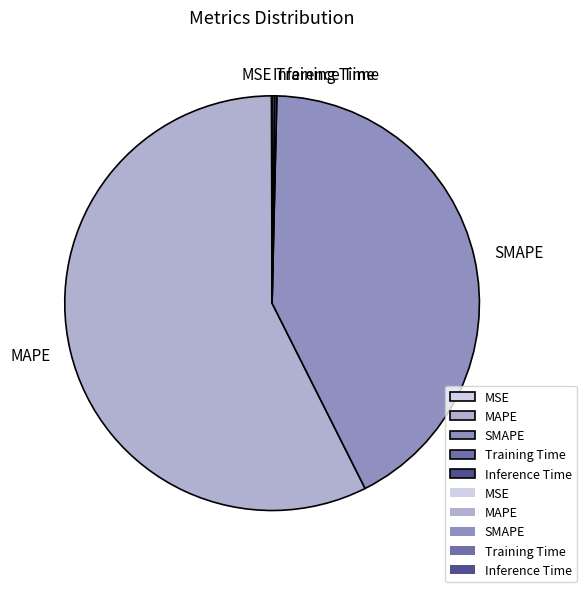

What is the largest slice in the pie chart?

MAPE